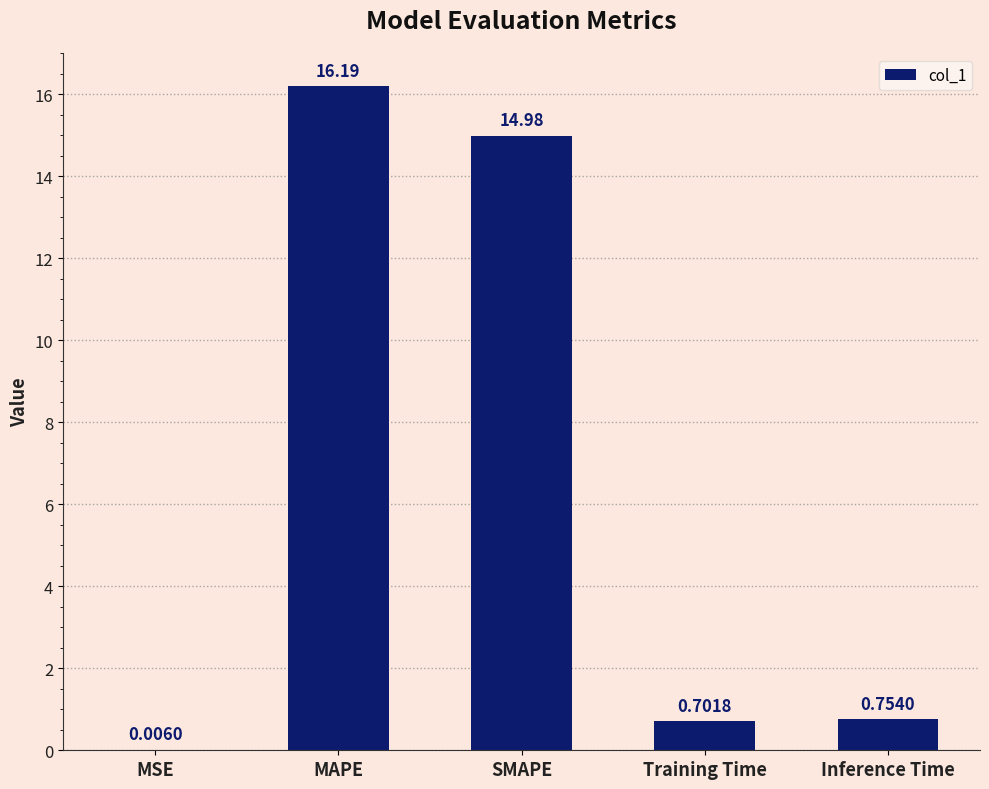

What is the sum of the values at Training Time and Inference Time?

1.5